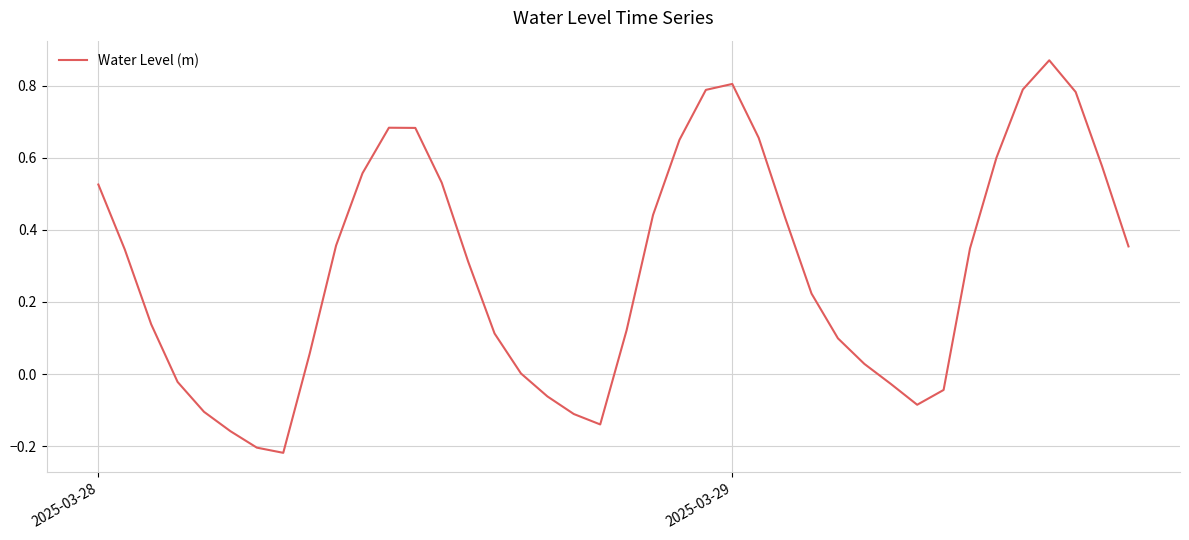

What is the difference between the maximum and minimum values?

1.1